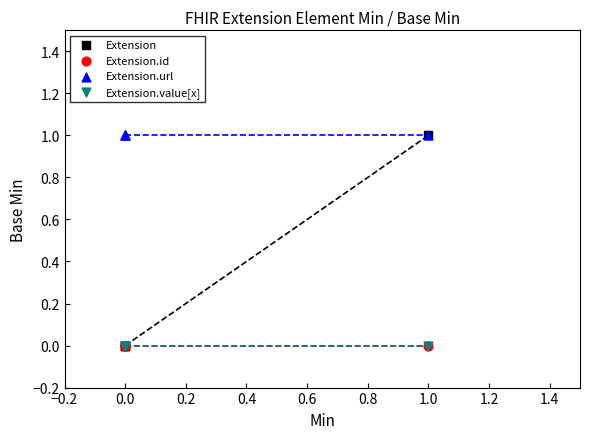

Which series contains the highest Y value?

Extension